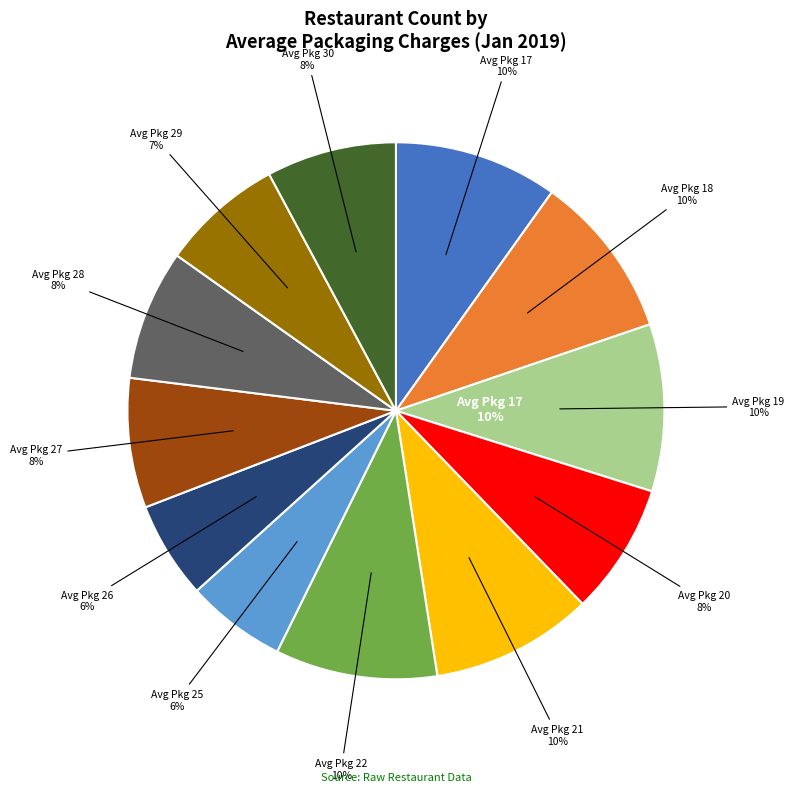

What percentage do 18 and 29 together represent?

16.5%